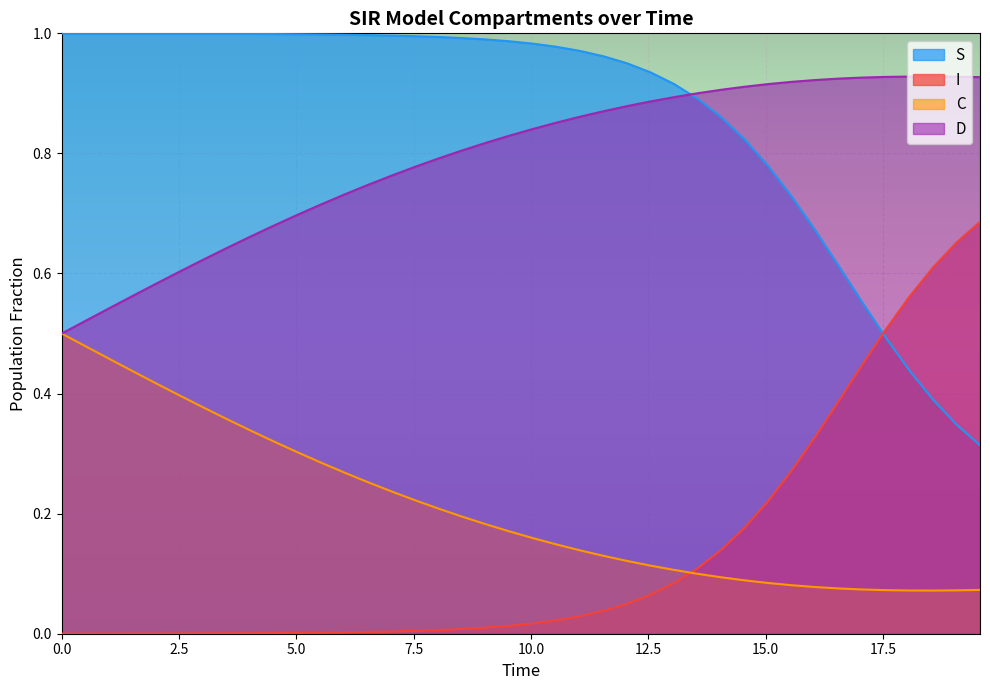

Which series has the largest total across all categories?

S